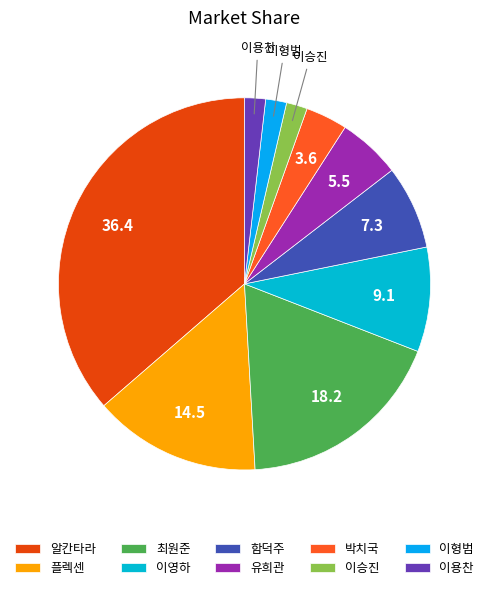

What is the largest slice in the pie chart?

알칸타라